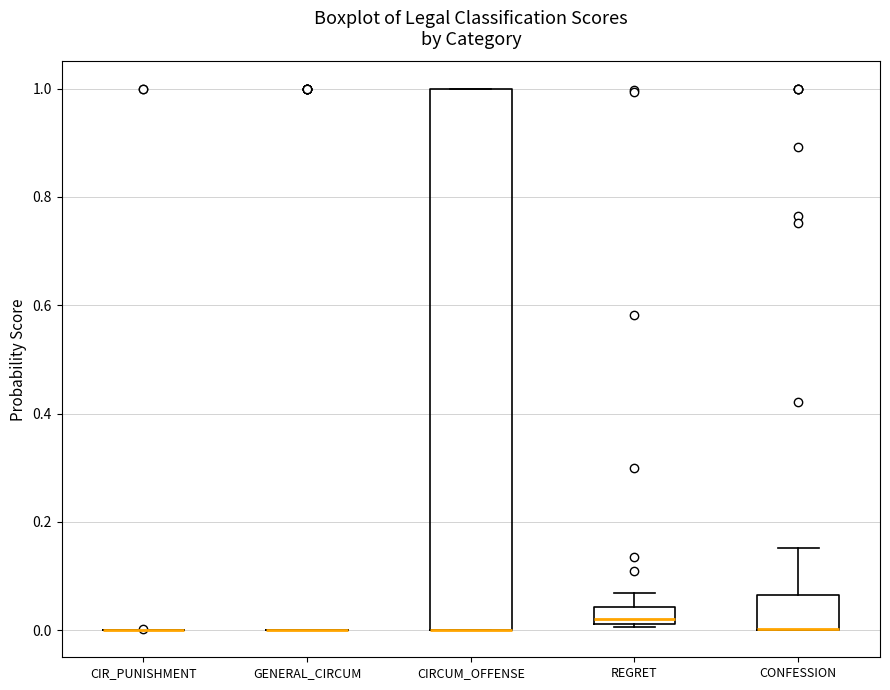

Reading left to right, read every box against the y-axis: the position of its median line, the range the box covers, and the ends of its whiskers. The values are not printed on the chart, so give them approximately, as read against the axis.

CIR_PUNISHMENT: box collapsed to a line at 0.00, whiskers 0.00 to 0.00
GENERAL_CIRCUM: box collapsed to a line at 0.00, whiskers 0.00 to 0.00
CIRCUM_OFFENSE: median 0.00 (drawn on the box's lower edge), box 0.00 to 1.00, whiskers 0.00 to 1.00
REGRET: median 0.02 (just above the box's lower edge), box 0.02 to 0.04, whiskers 0.00 to 0.06
CONFESSION: median 0.00 (drawn on the box's lower edge), box 0.00 to 0.06, whiskers 0.00 to 0.16